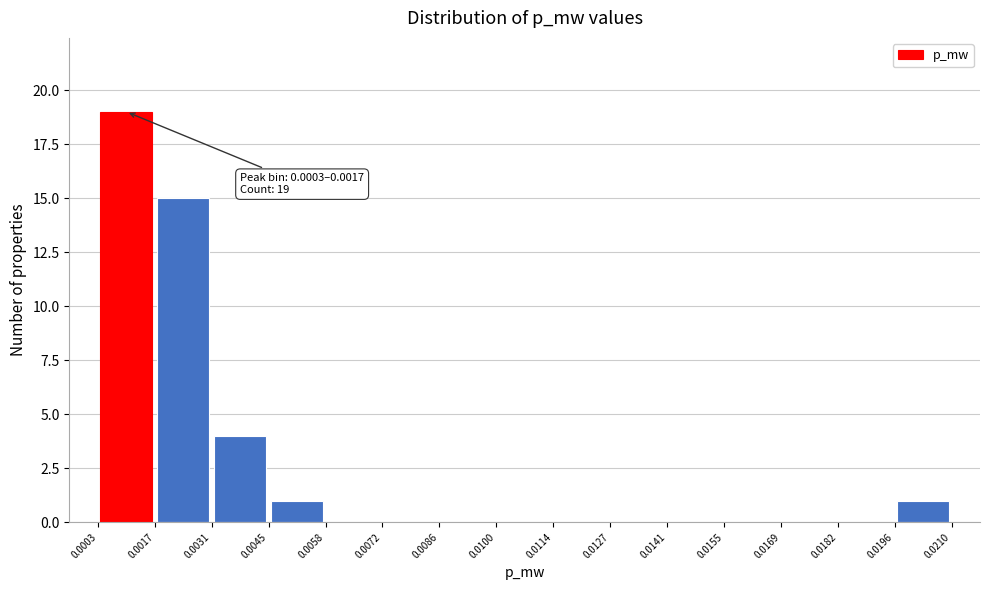

Which range on the x-axis has the tallest bar?

0.0003 to 0.0017